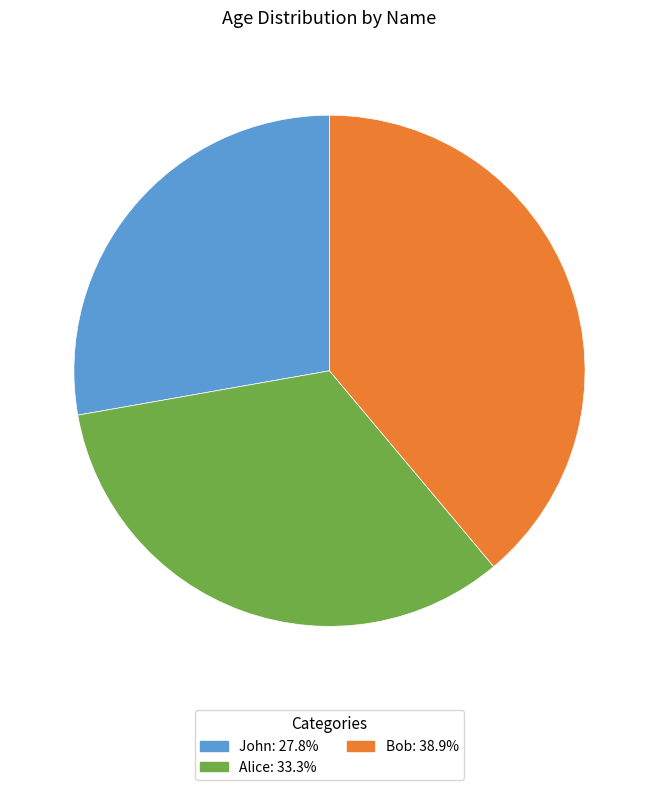

How many segments does this pie chart have?

3